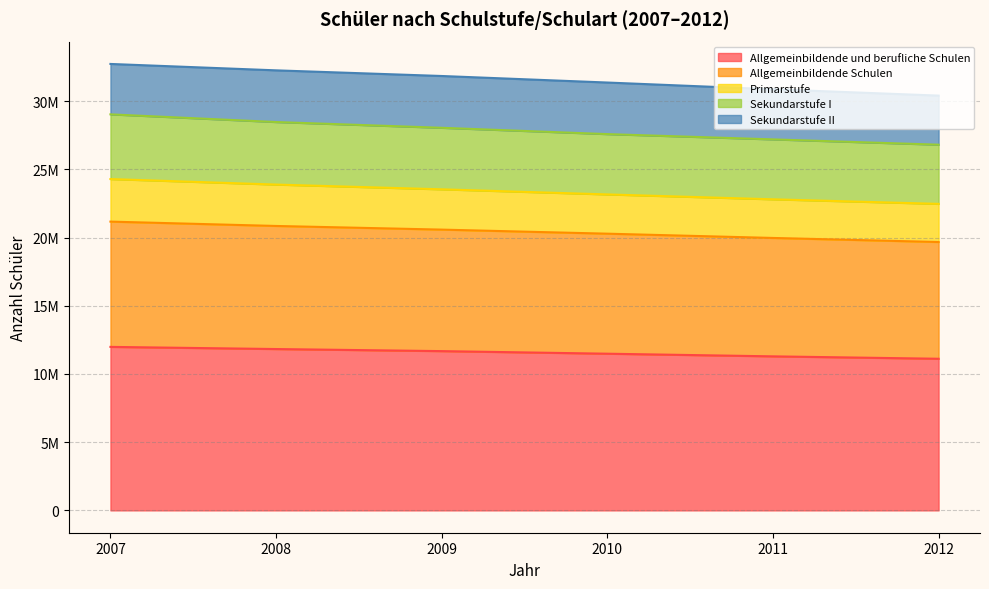

Is it true that Allgemeinbildende und berufliche Schulen equals 21120190 at 2007?

False